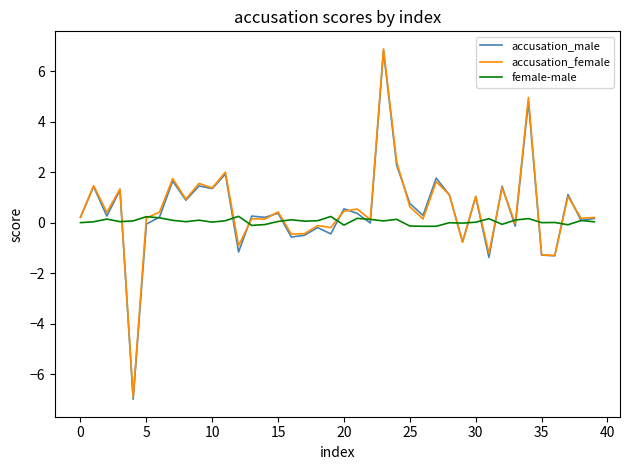

How many distinct data groups are displayed?

3